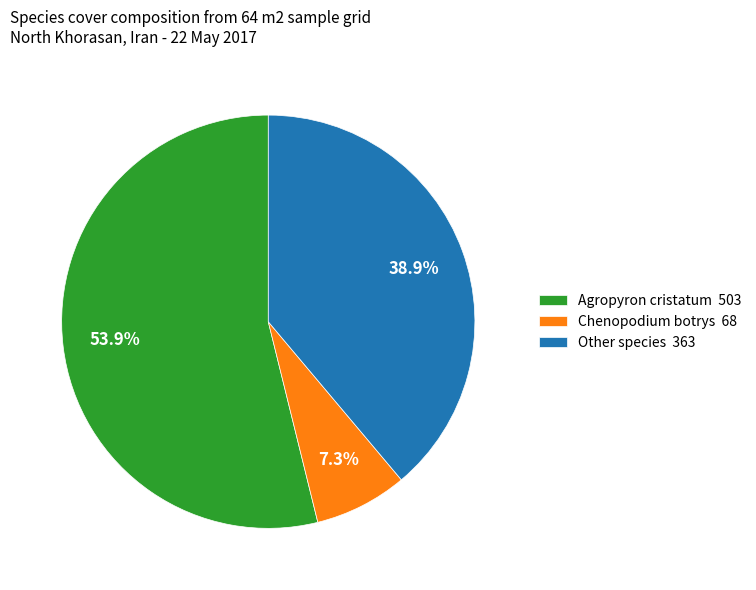

How many segments does this pie chart have?

3